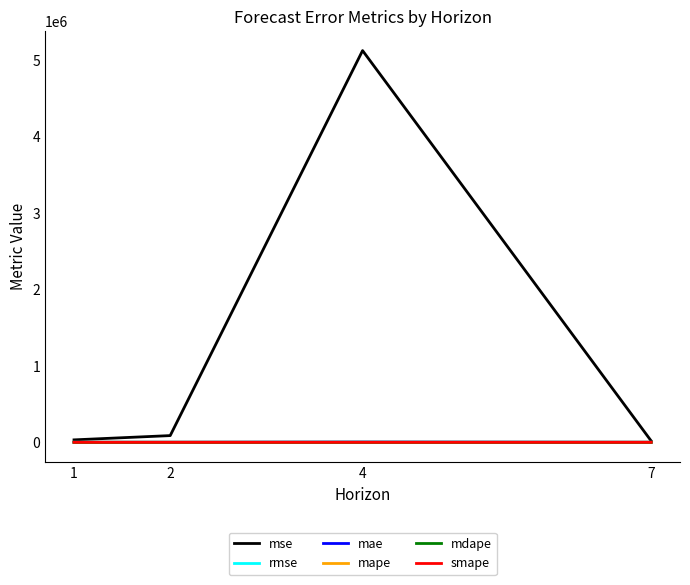

What is the difference between the maximum and minimum values in the mape series?

1.4